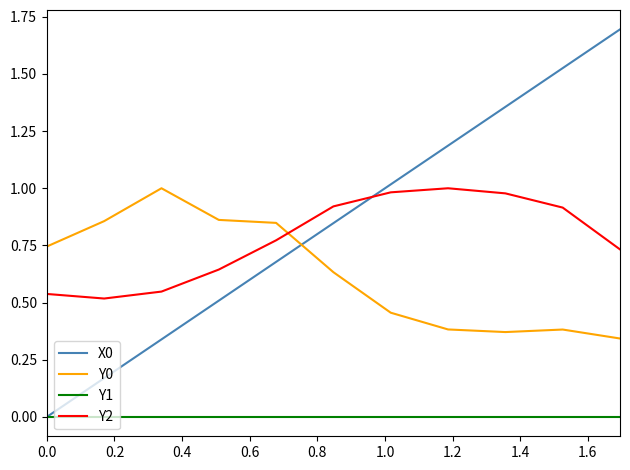

What is the maximum value shown in the chart?

1.7